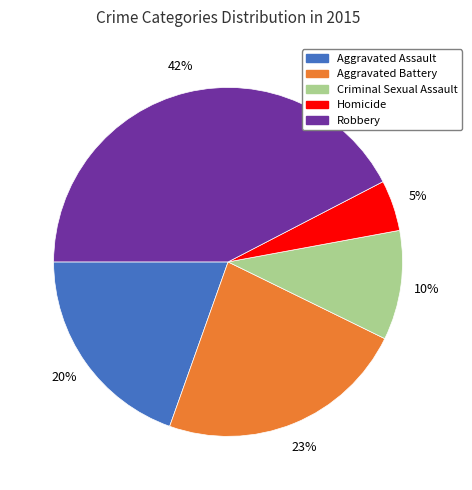

Is it true that Aggravated Assault is 15% of the pie?

False